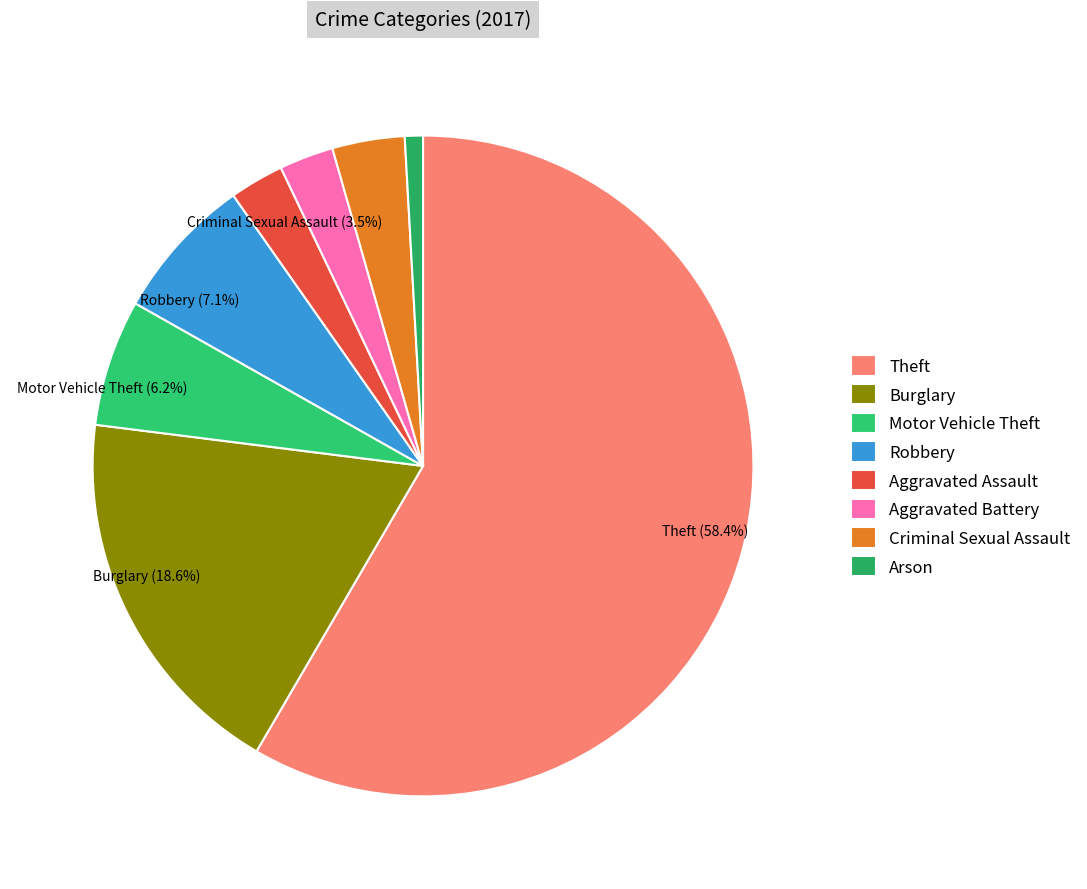

Count the number of slices in the pie.

8